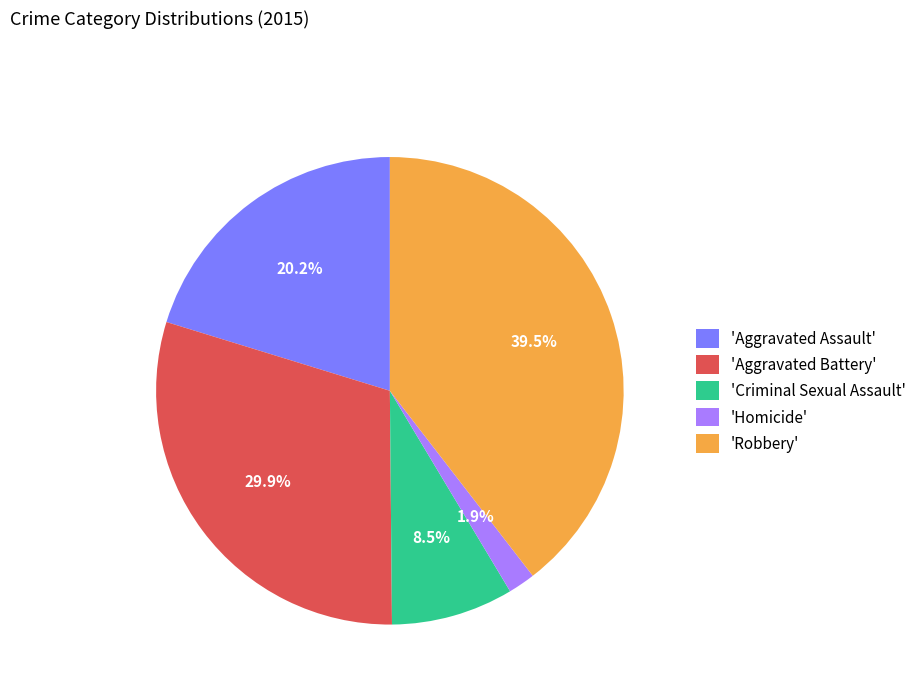

Which category has the smallest portion of the pie?

'Homicide'